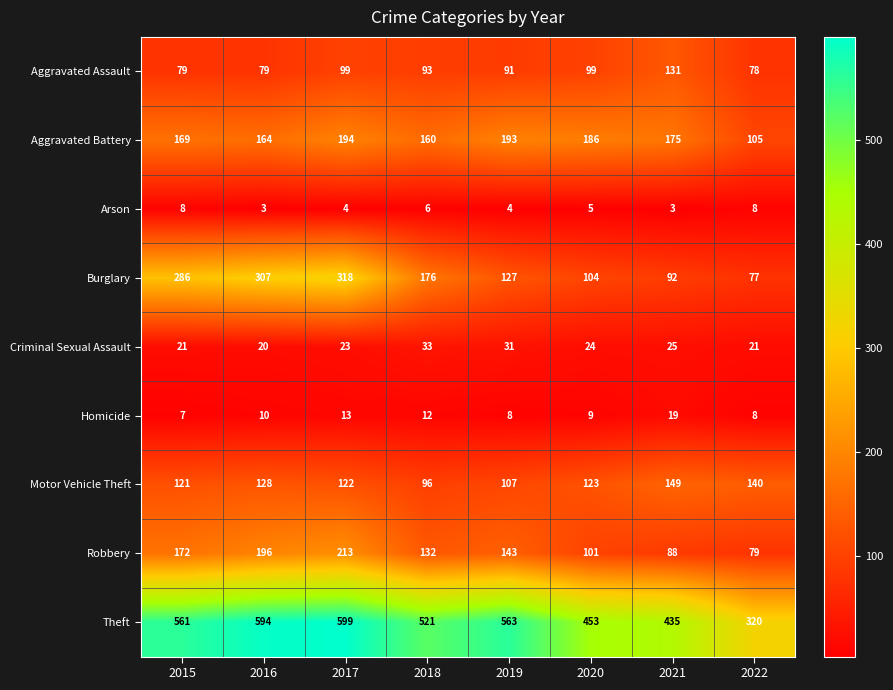

Which series changed the most between 2015 and 2018?

Burglary